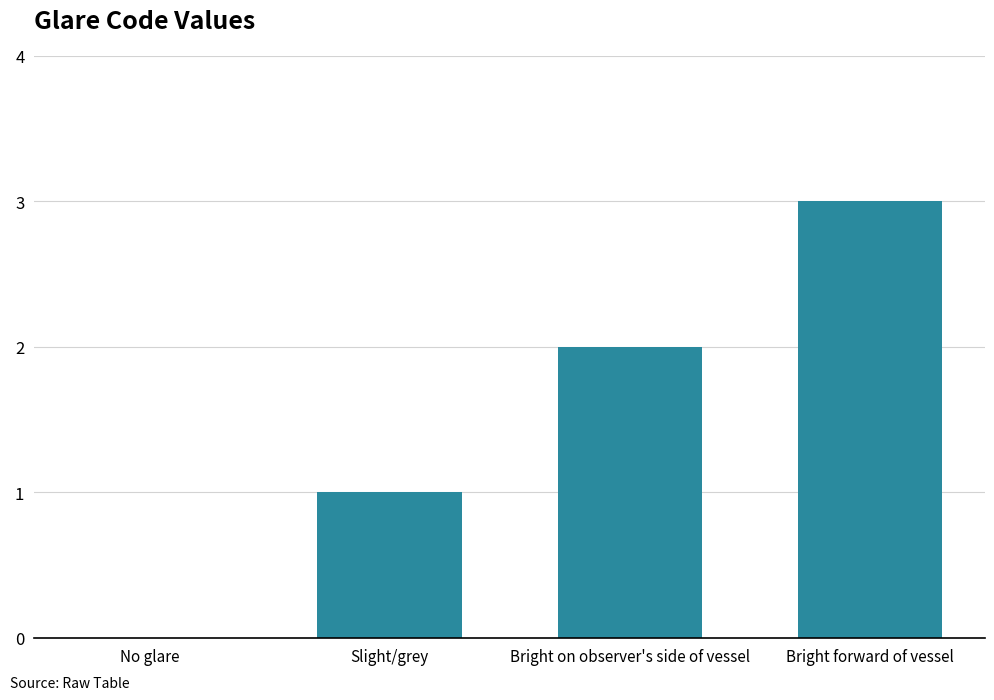

What is the sum of the values at No glare and Bright forward of vessel?

3